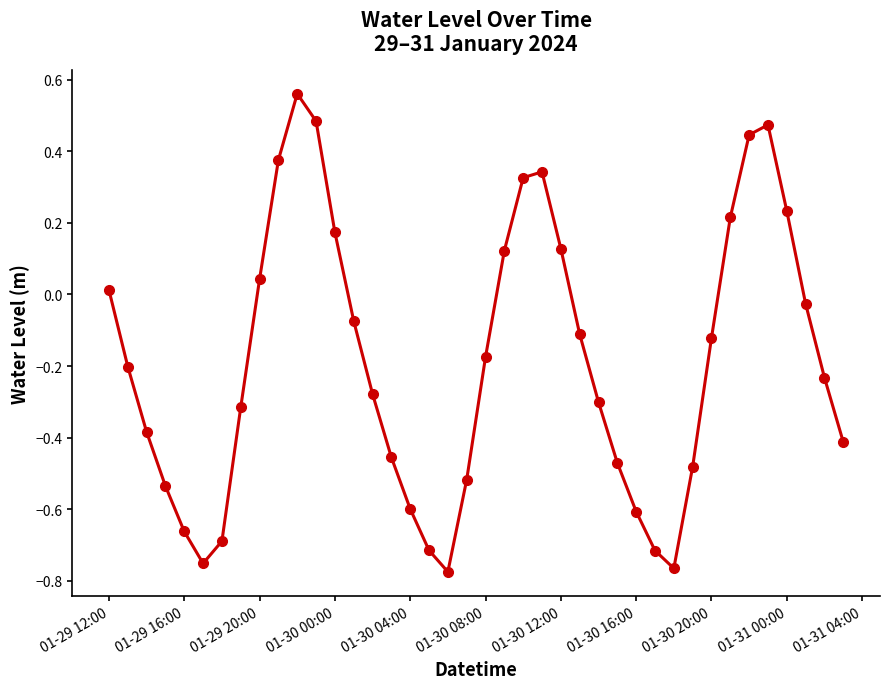

What is the sum of all values?

-7.4